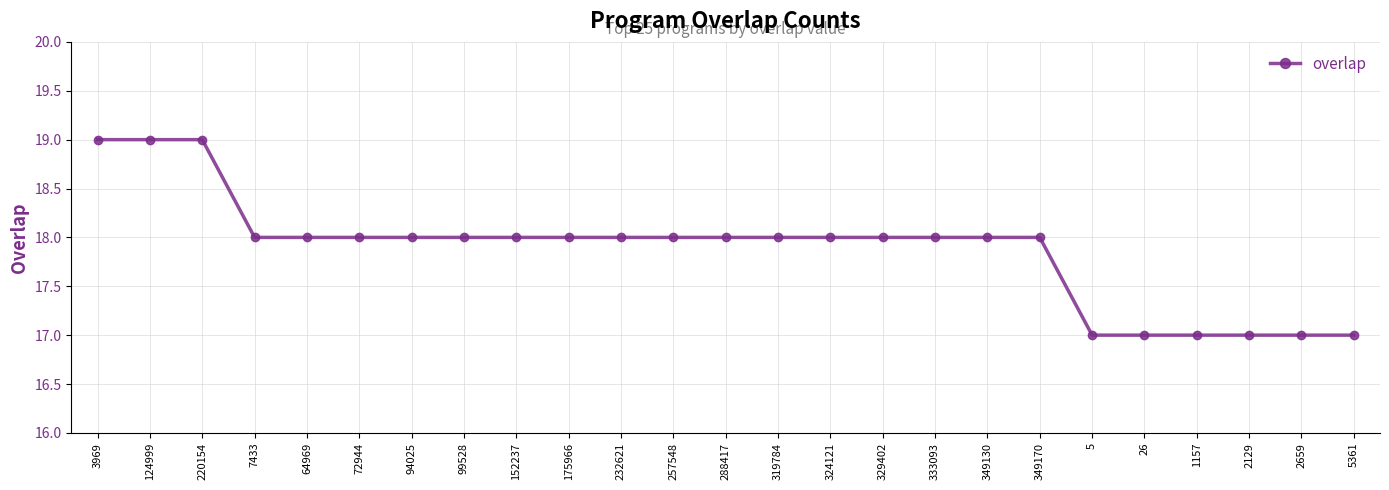

Reading right to left, what are all the values shown in this chart?

5361=17	2659=17	2129=17	1157=17	26=17	5=17	349170=18	349130=18	333093=18	329402=18	324121=18	319784=18	288417=18	257548=18	232621=18	175966=18	152237=18	99528=18	94025=18	72944=18	64969=18	7433=18	220154=19	124999=19	3969=19